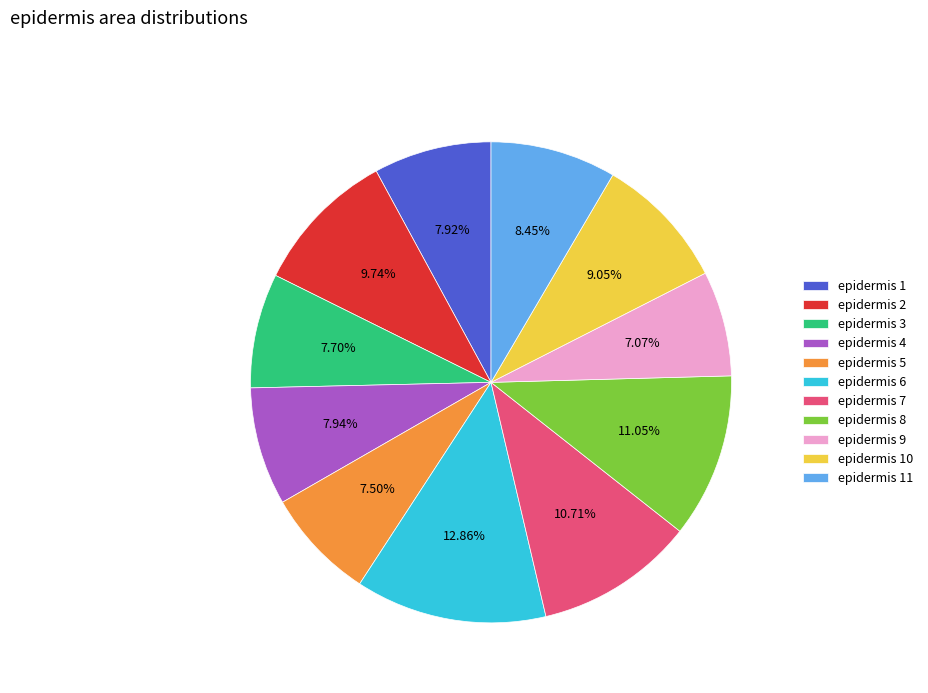

Between epidermis 11 and epidermis 6, which is larger?

epidermis 6